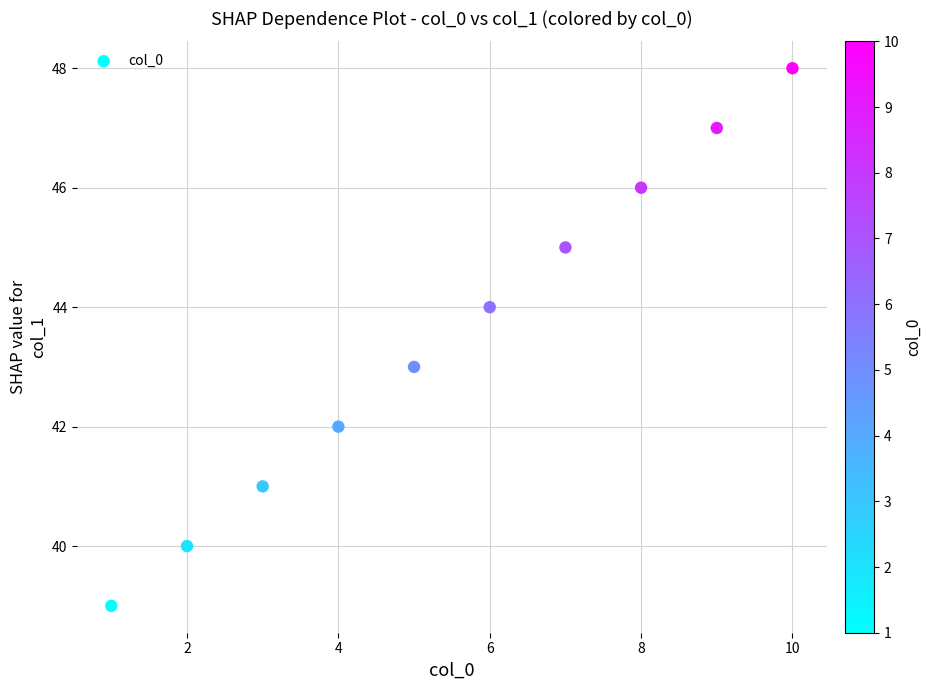

What is the range of Y values (max minus min)?

9